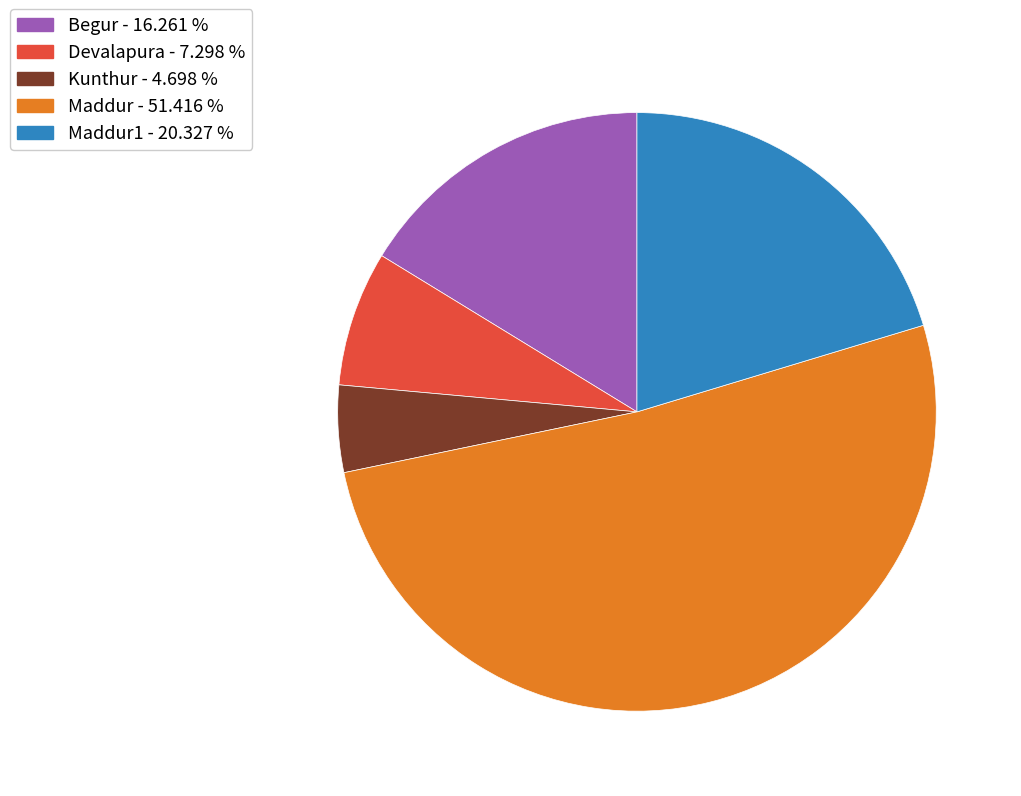

How many slices are in this pie chart?

5